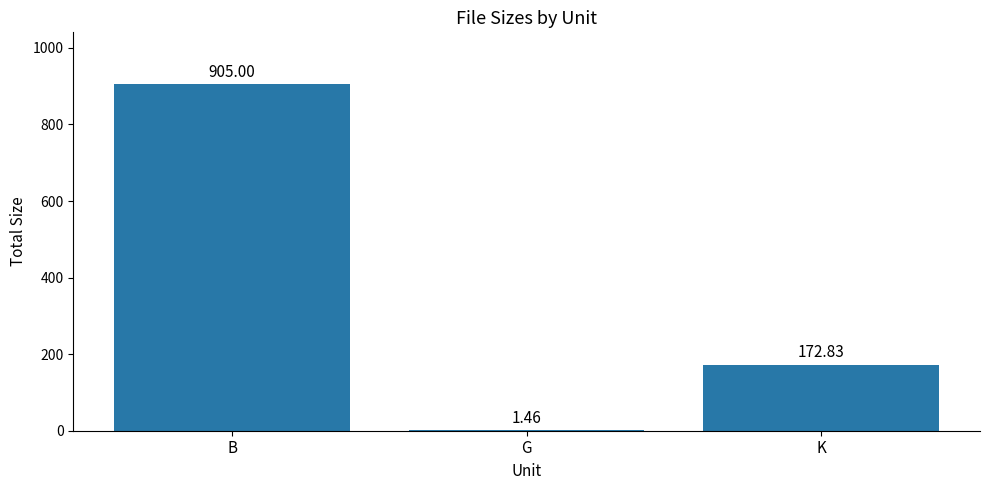

What is the sum of all values?

1079.3